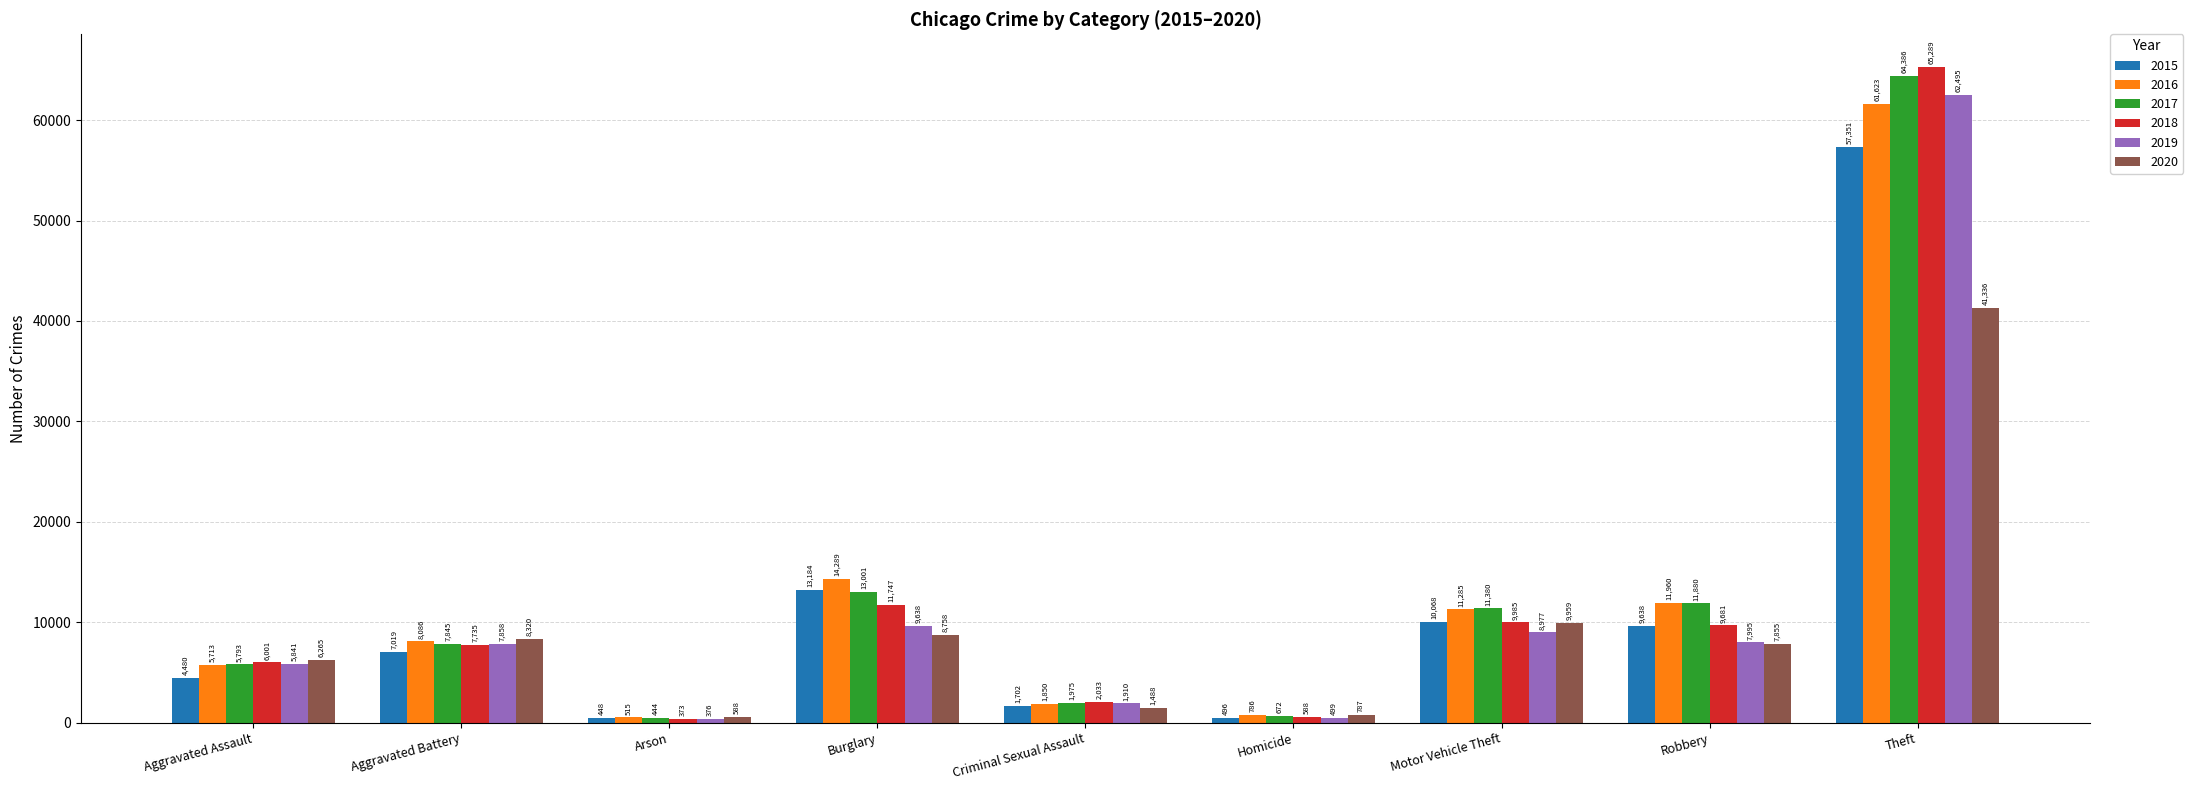

What is the highest value of the 2019 series?

62495